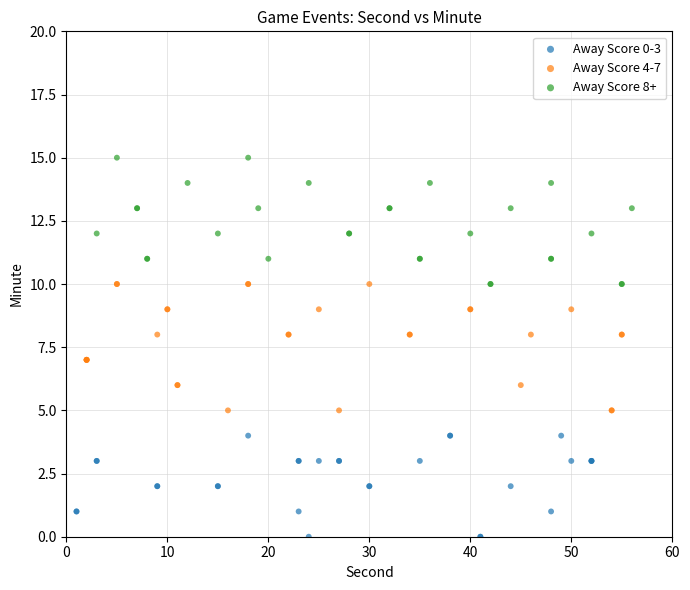

Which series reaches the minimum Y coordinate?

Away Score 0-3